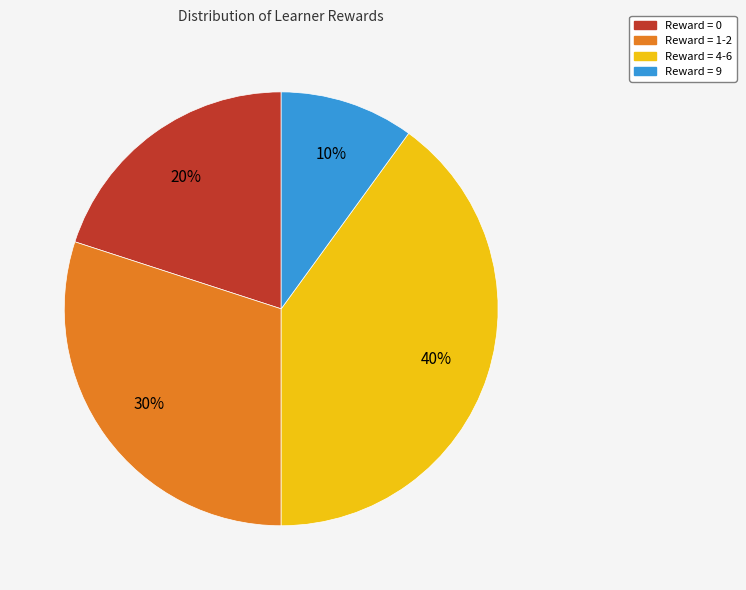

Is there a majority slice in this chart?

No